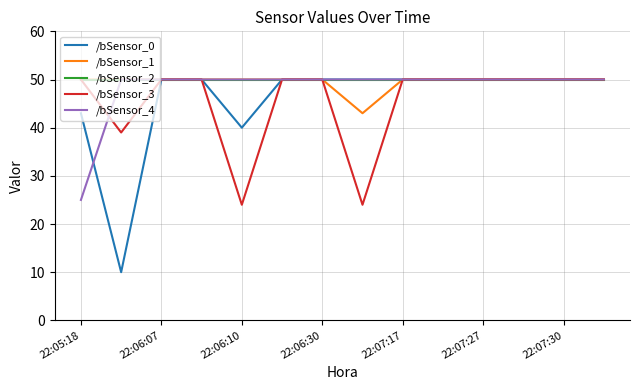

What is the minimum value for /bSensor_2?

50